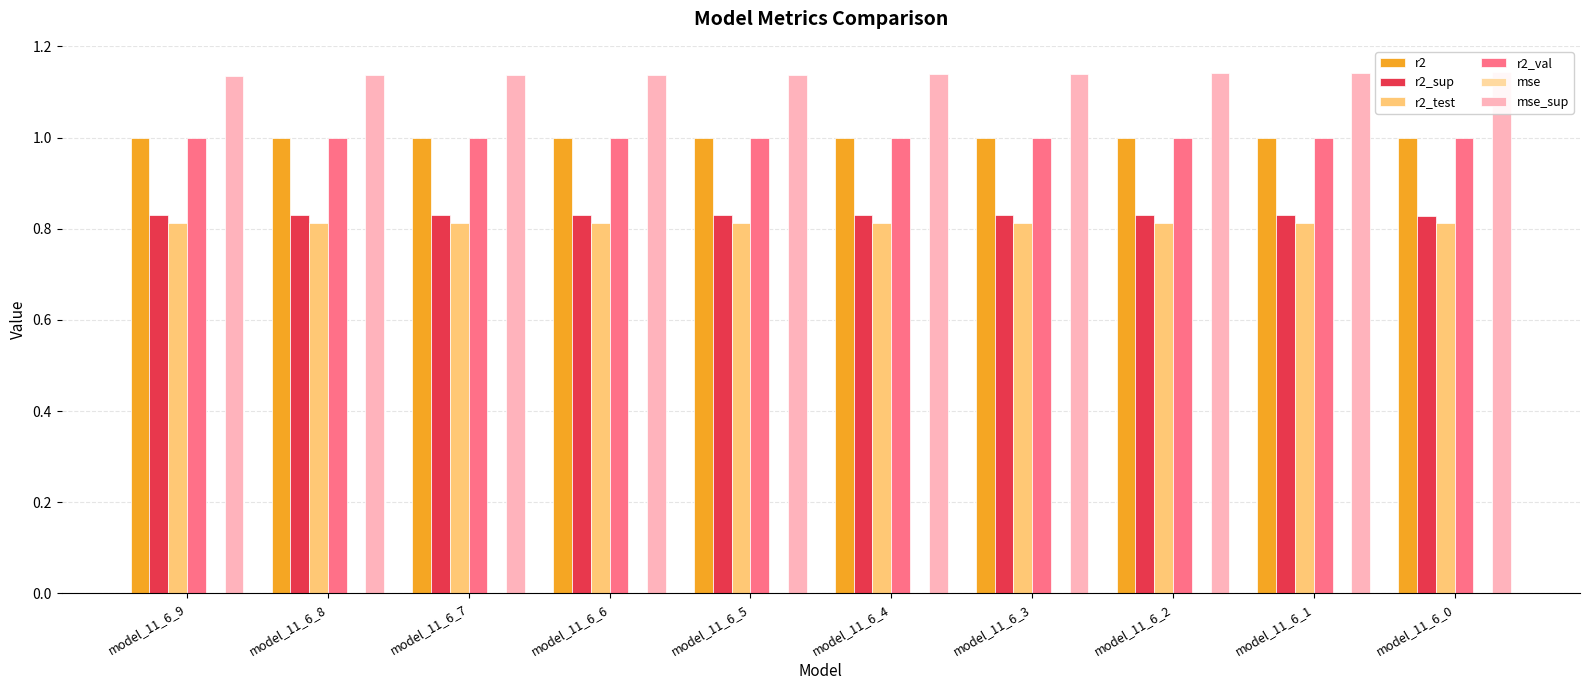

Where is r2_sup nearest to the value 0?

model_11_6_0